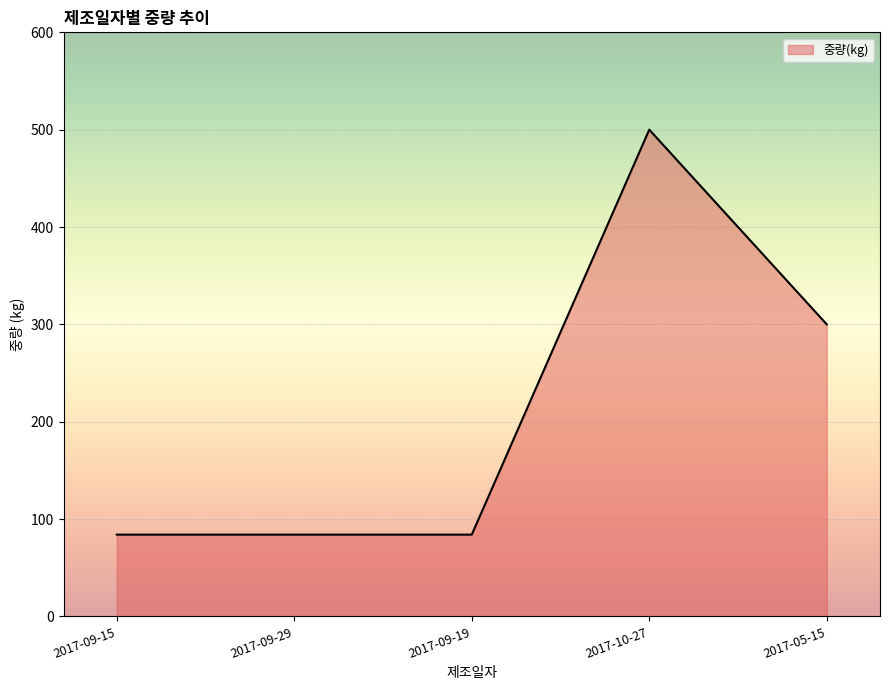

How many lines are shown in the chart?

1